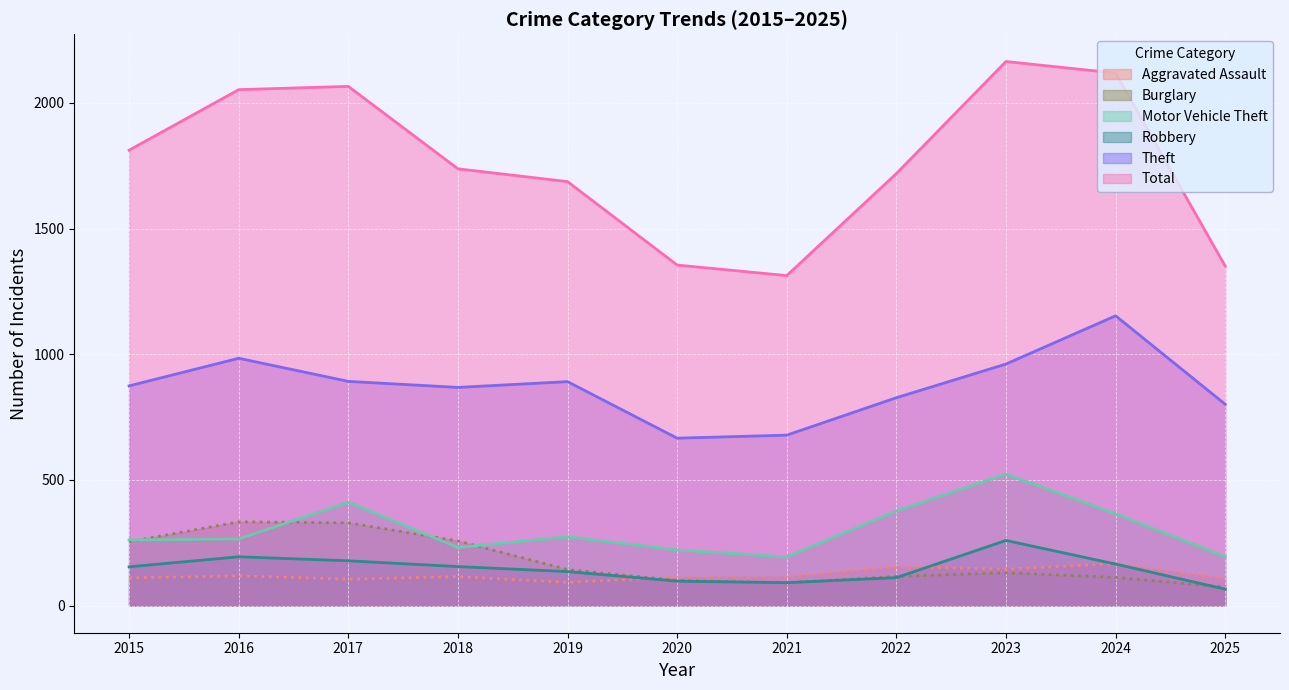

The Aggravated Assault series shows 113 at 2020. True or false?

True